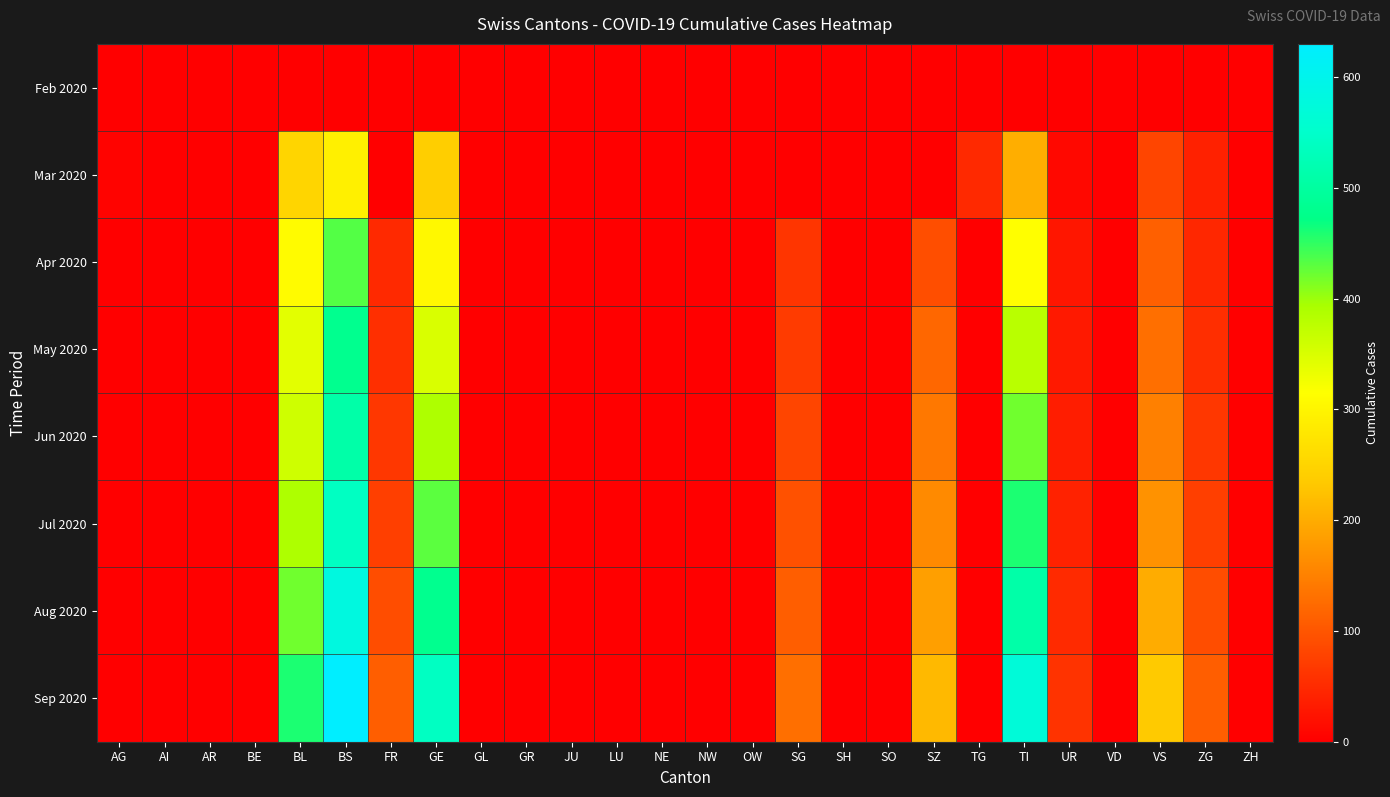

At which category does the chart reach its minimum across all series?

AG